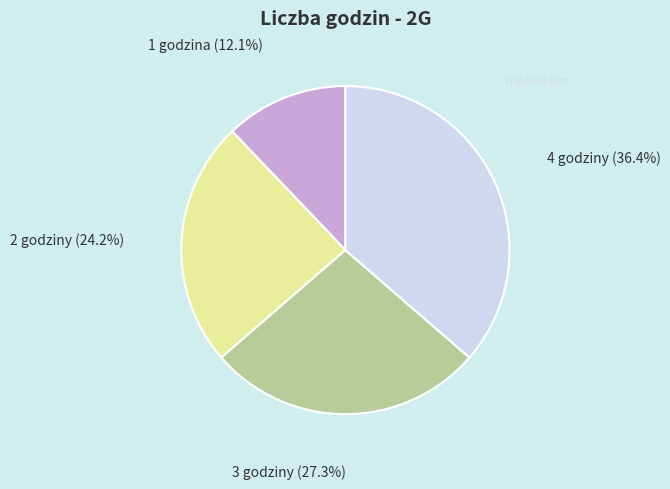

Does any single category account for the majority?

No